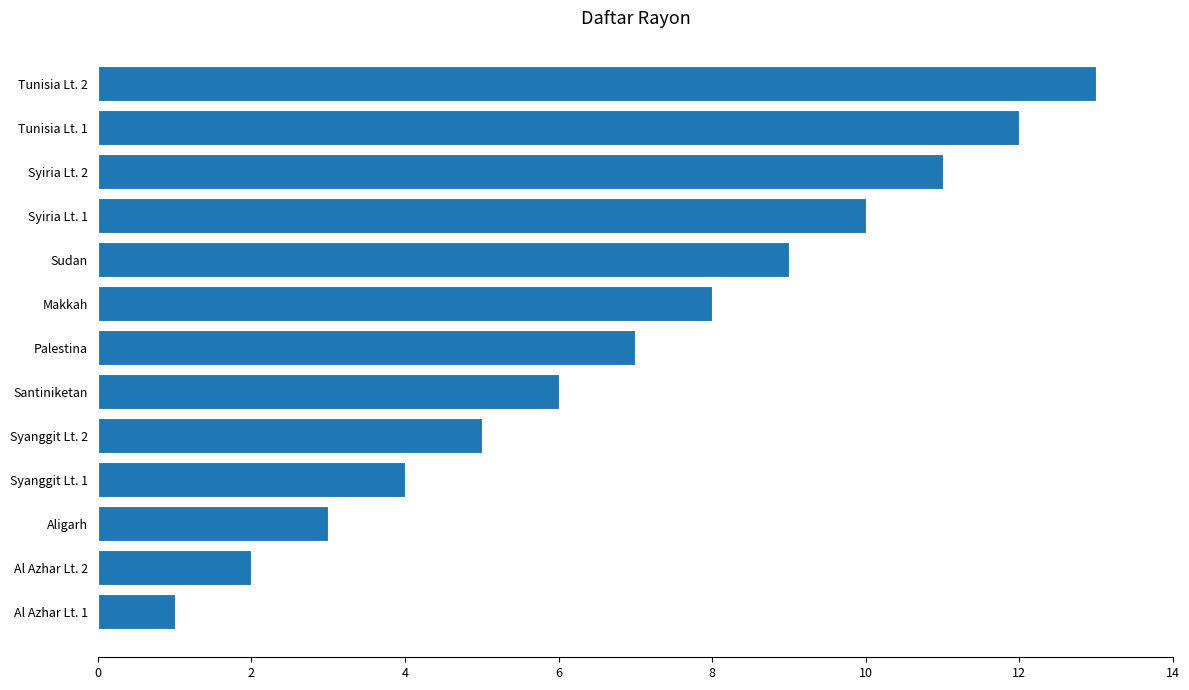

How many categories are shown in the chart?

13